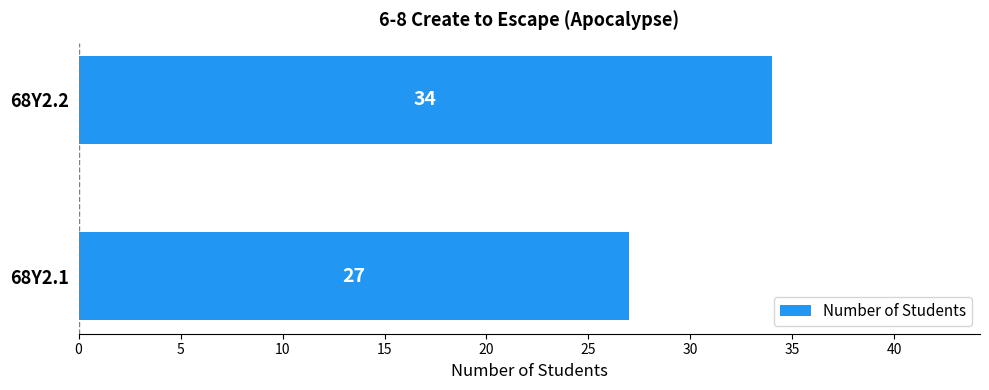

Rank the categories by value from lowest to highest.

68Y2.1, 68Y2.2